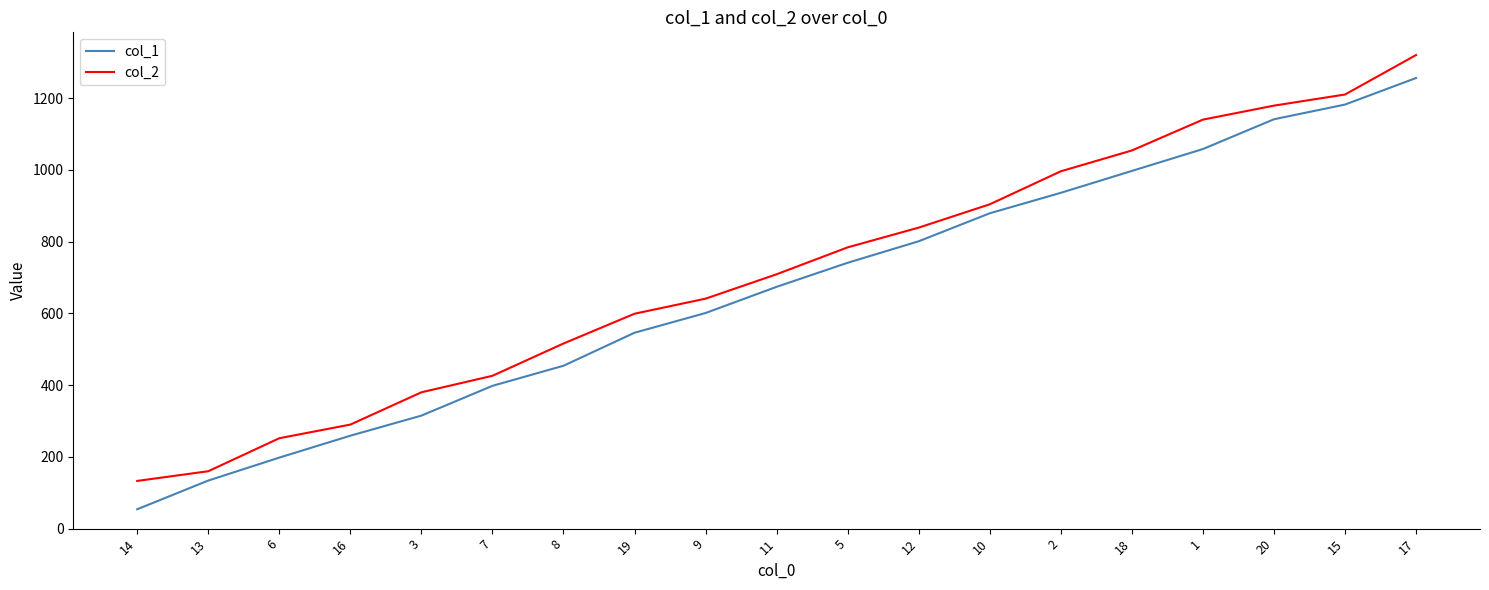

True or false: col_2 and col_1 cross at least once.

False